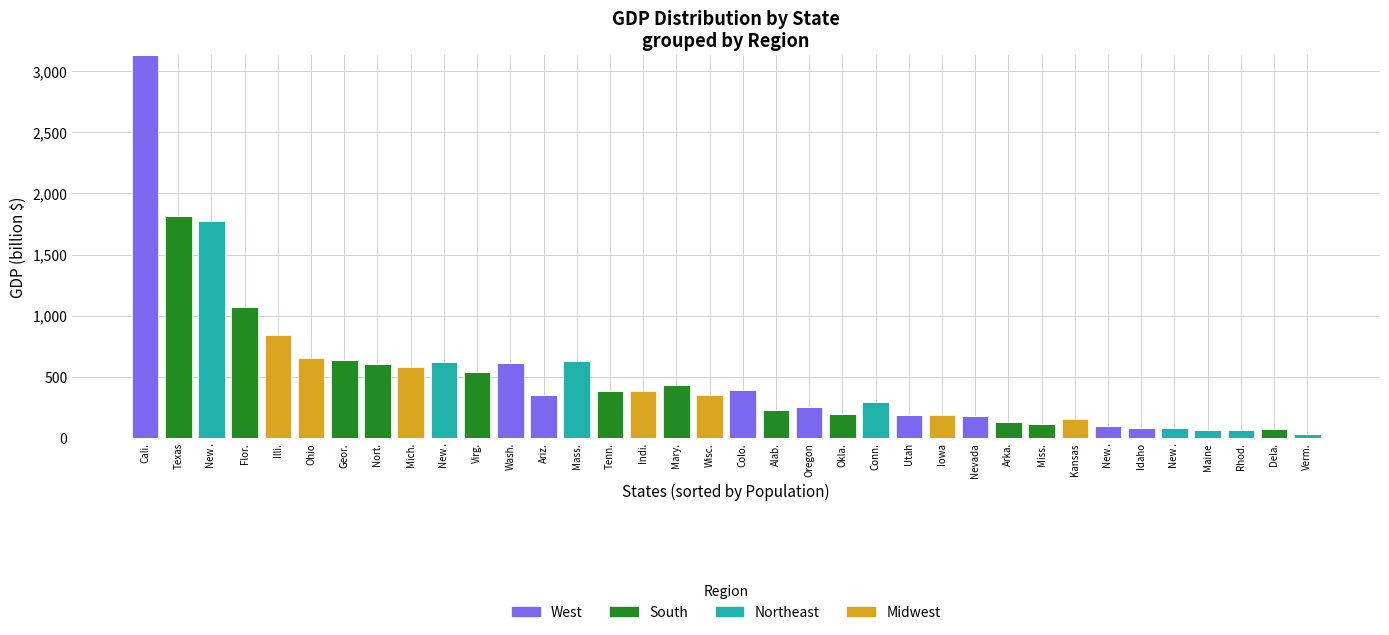

What are all the series names shown in the legend?

West, South, Northeast, Midwest